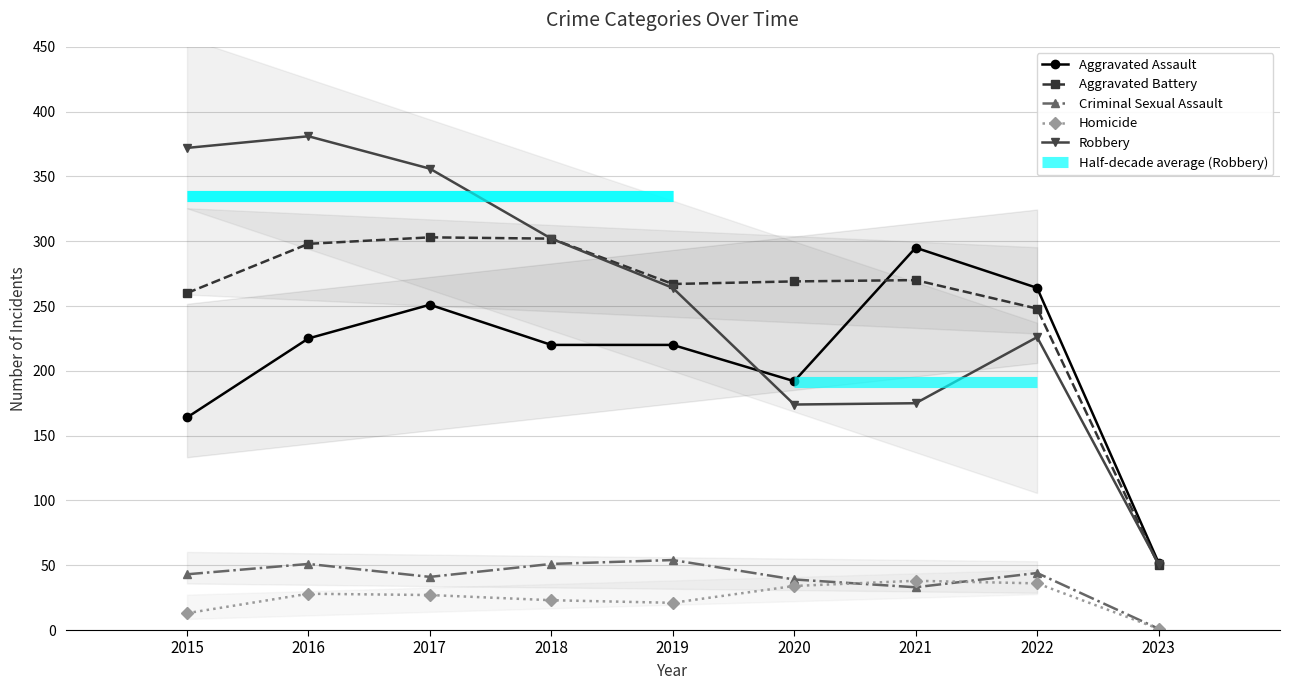

How many lines are shown in the chart?

5